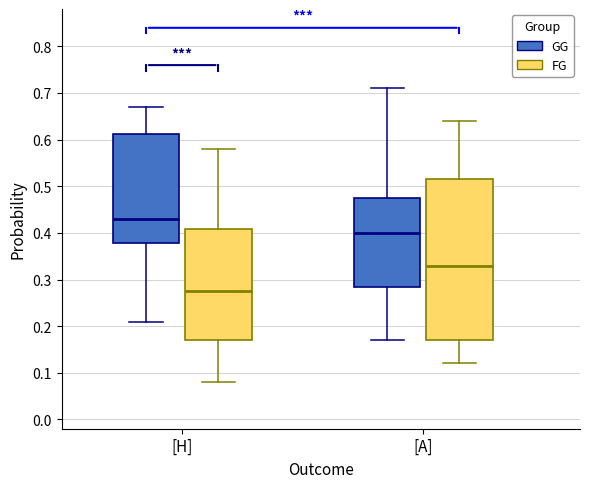

Comparing the boxes themselves (not the whiskers), which one is the tallest?

[A] (FG)